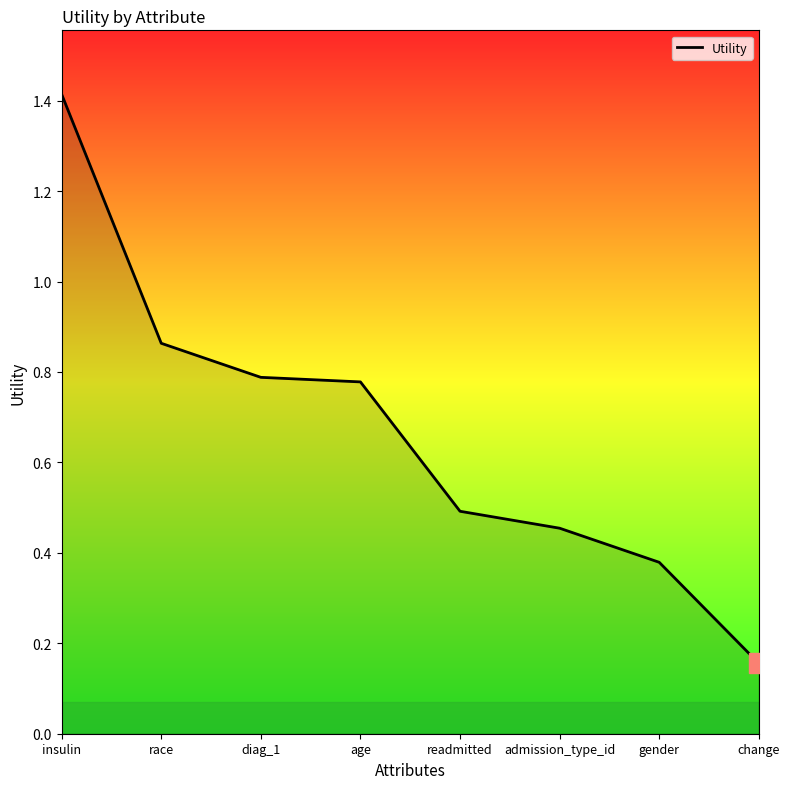

What is the average value?

0.7